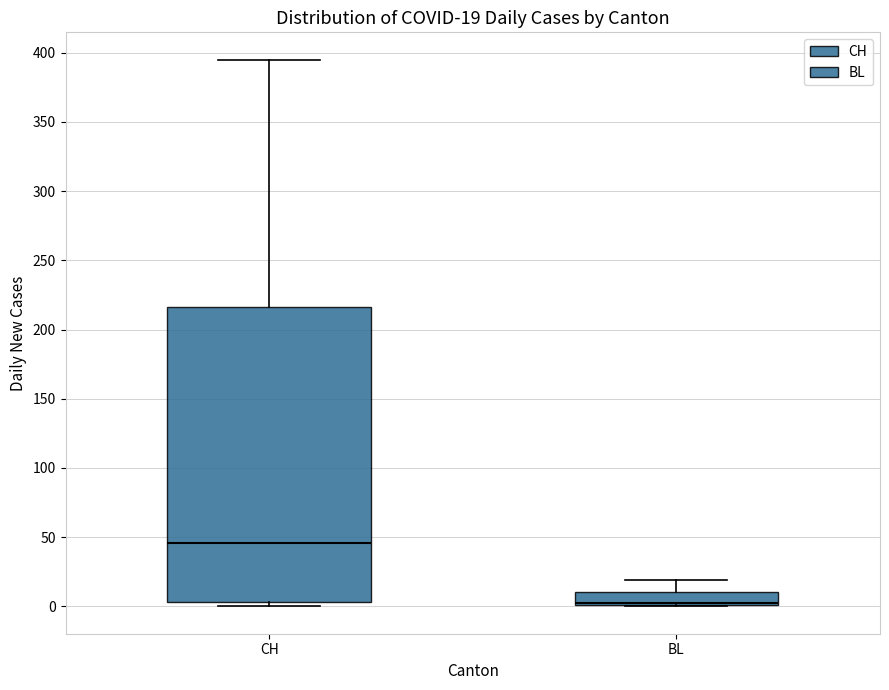

Comparing the boxes themselves (not the whiskers), which one is the tallest?

CH